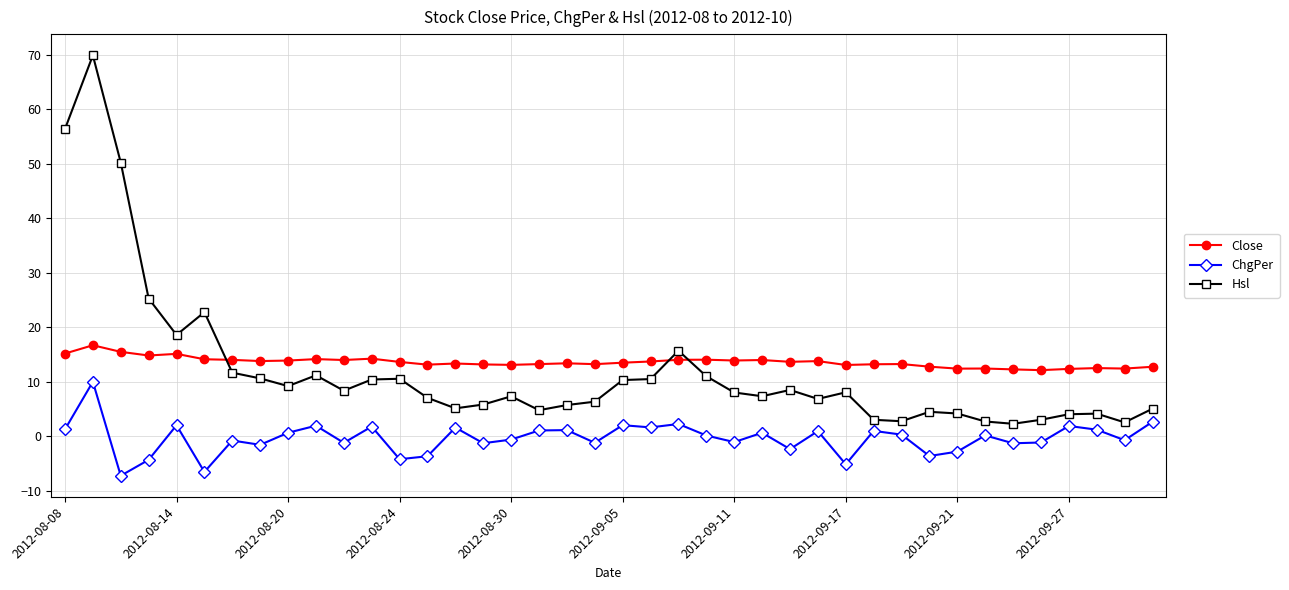

What is the difference between the second highest and second lowest values in the Close series?

3.2